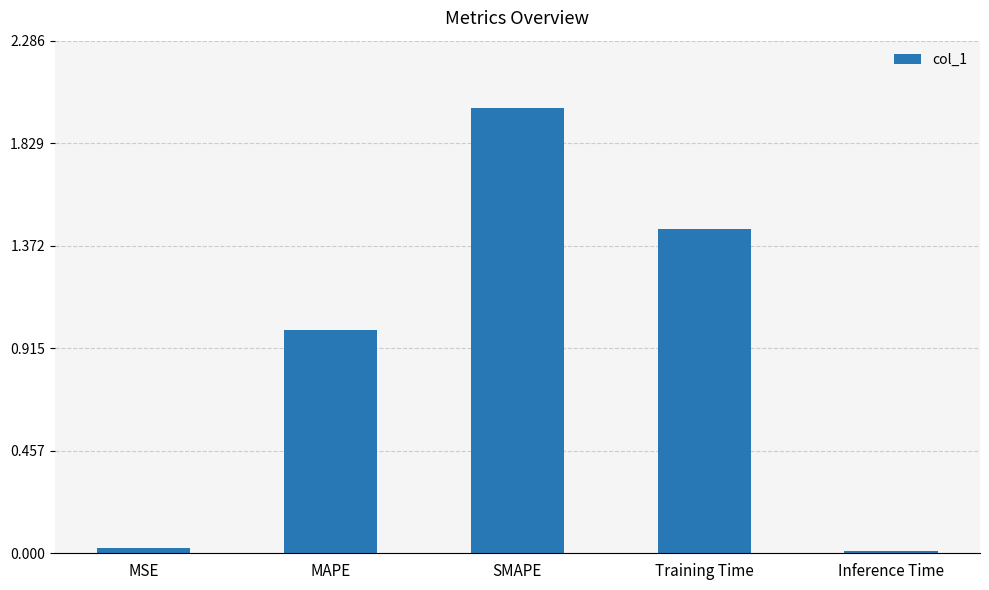

What is the label of the 4th bar from the right?

MAPE